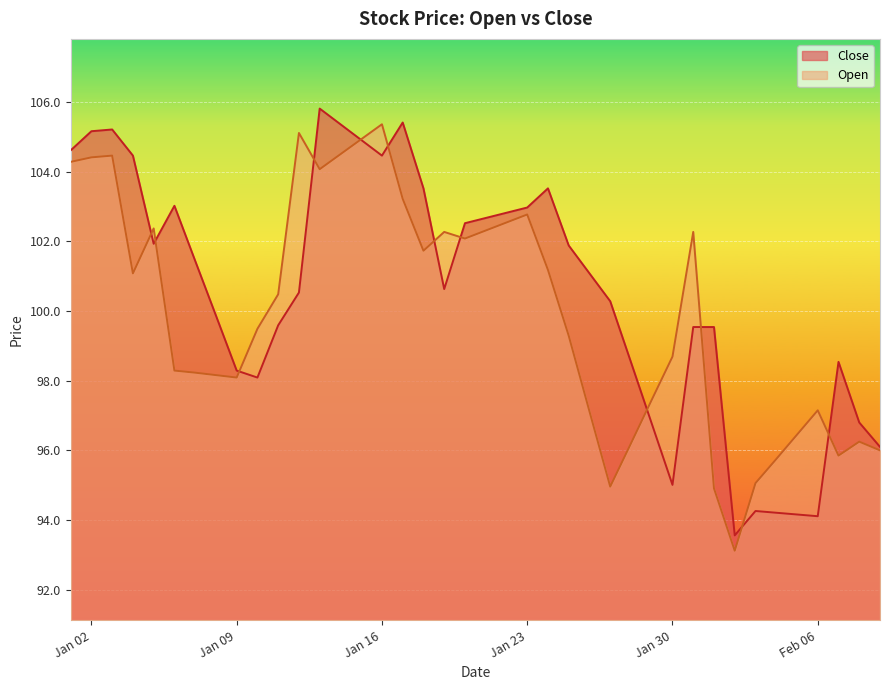

How many times do Close and Open cross each other?

12